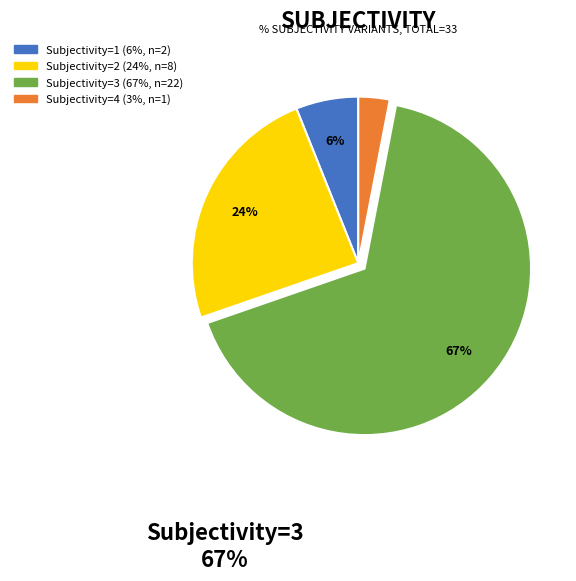

What percentage is the Subjectivity=2 slice, to the nearest percent?

24%